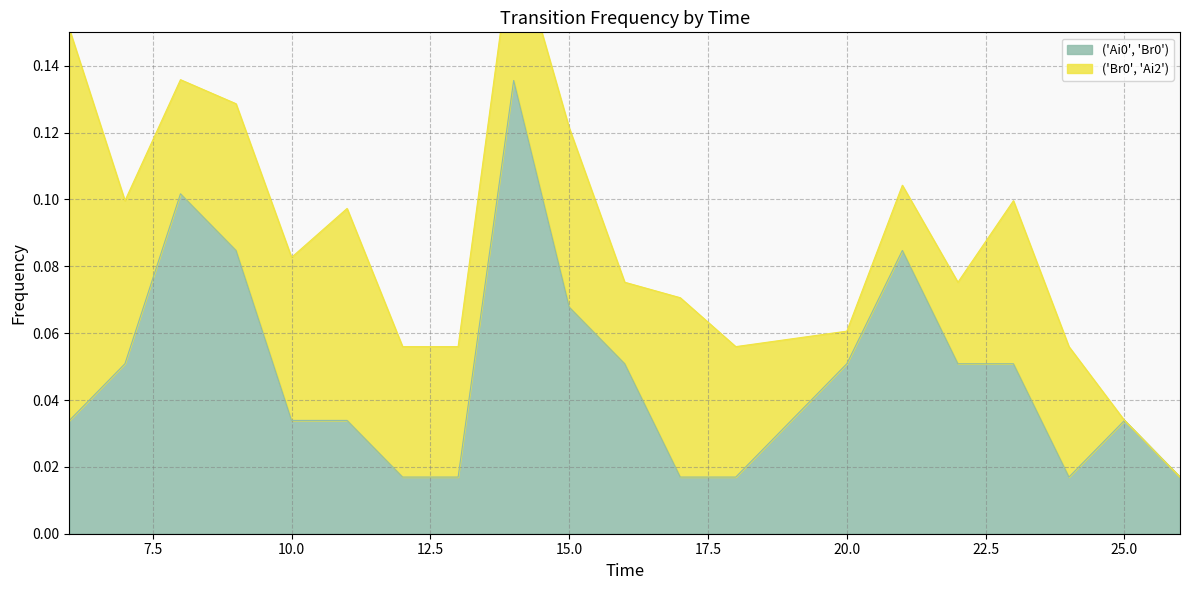

Rank the categories by value from highest to lowest.

14, 8, 9, 21, 15, 7, 16, 20, 22, 23, 6, 10, 11, 19, 25, 12, 13, 17, 18, 24, 26